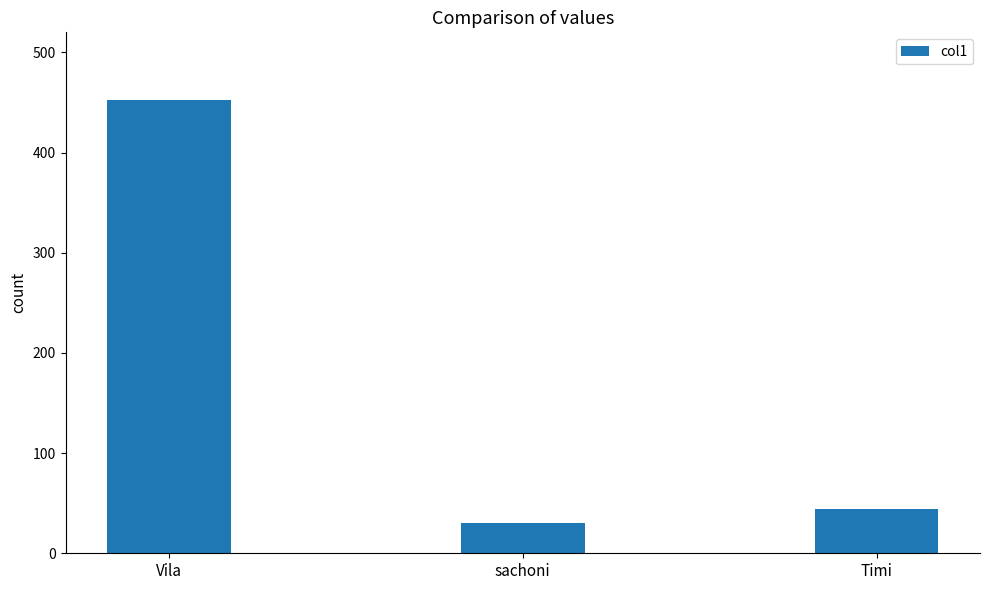

Which has a higher value, Vila or sachoni?

Vila